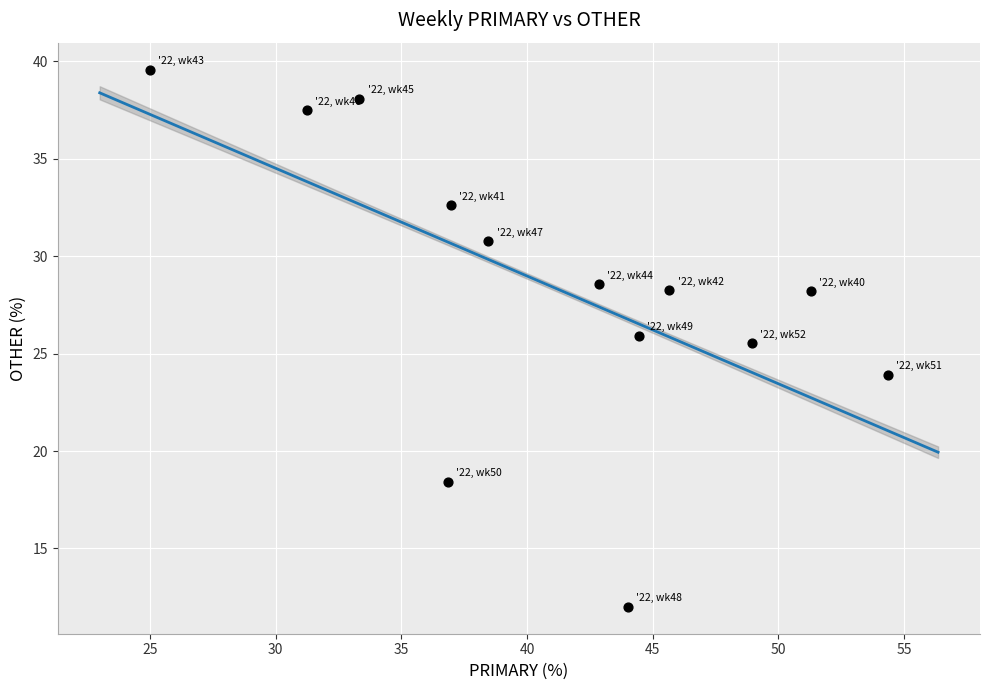

What is the range of Y values (max minus min)?

27.6